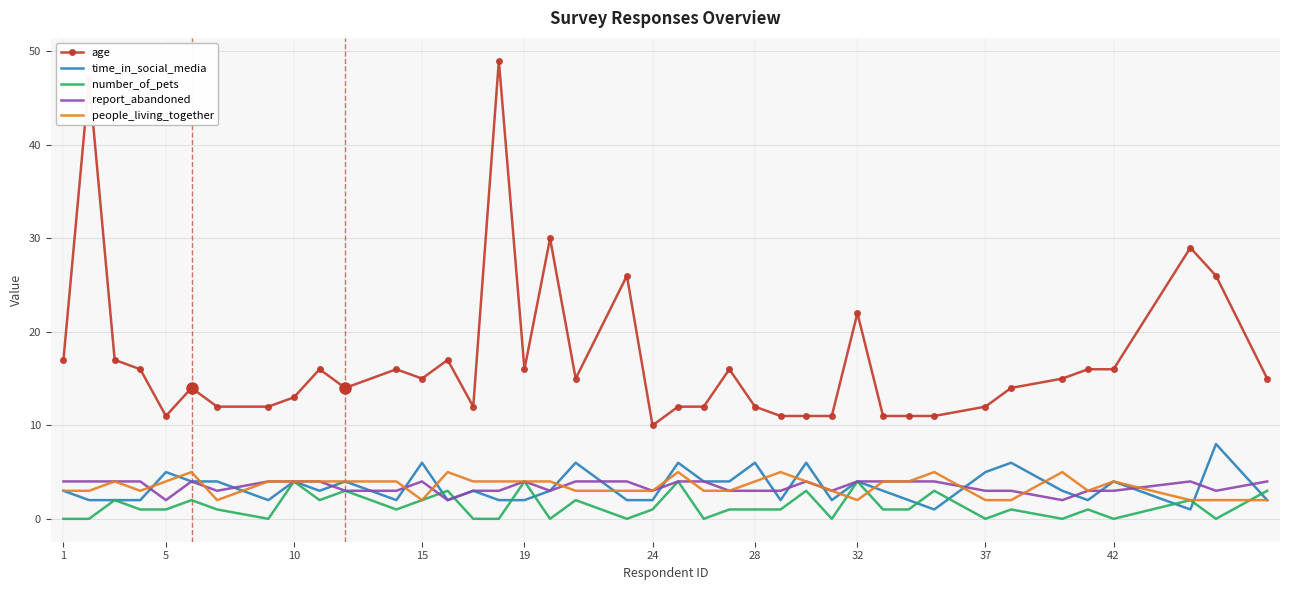

What are all the series names shown in the legend?

age, time_in_social_media, number_of_pets, report_abandoned, people_living_together